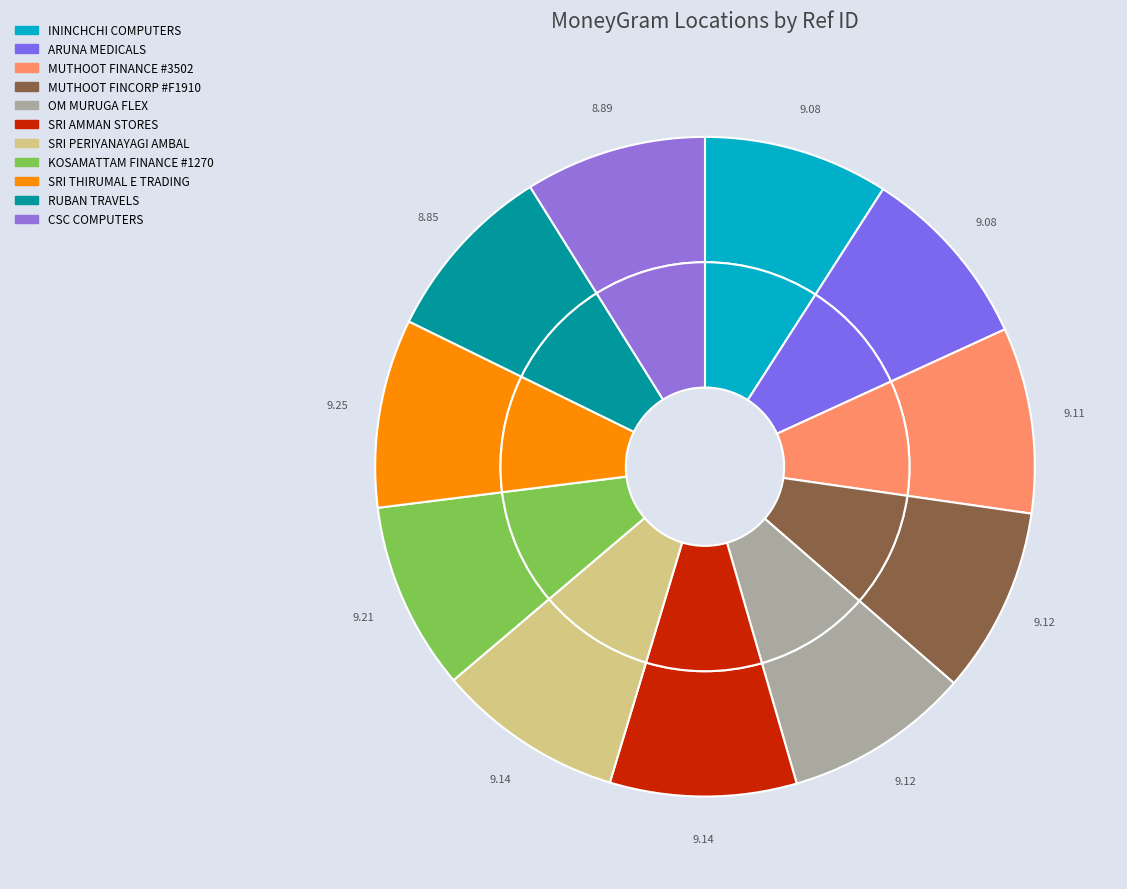

How many segments does this pie chart have?

11